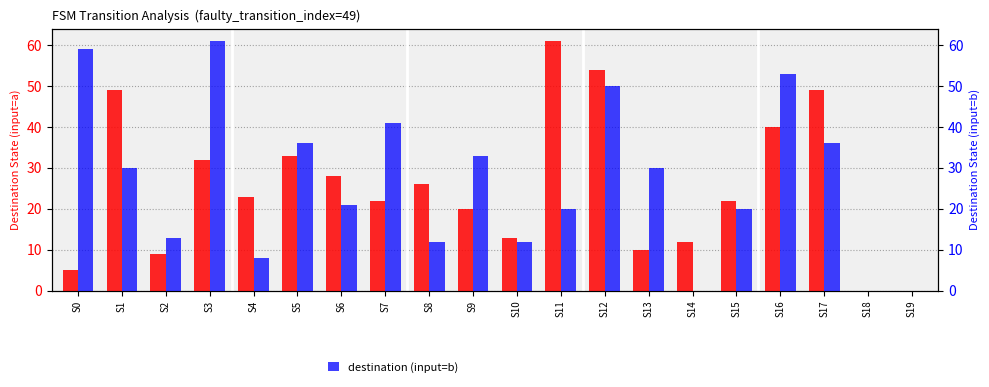

Where is destination (input=b) nearest to the value 30?

S1